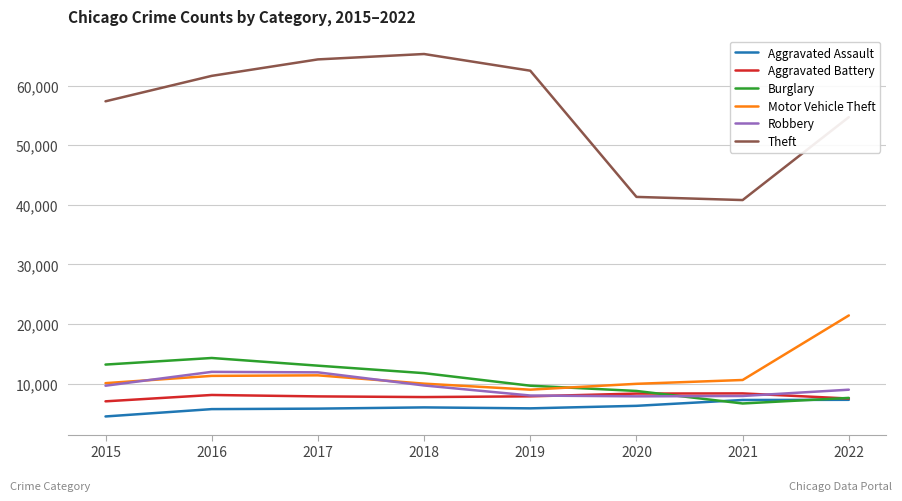

What is the greatest value displayed?

65285